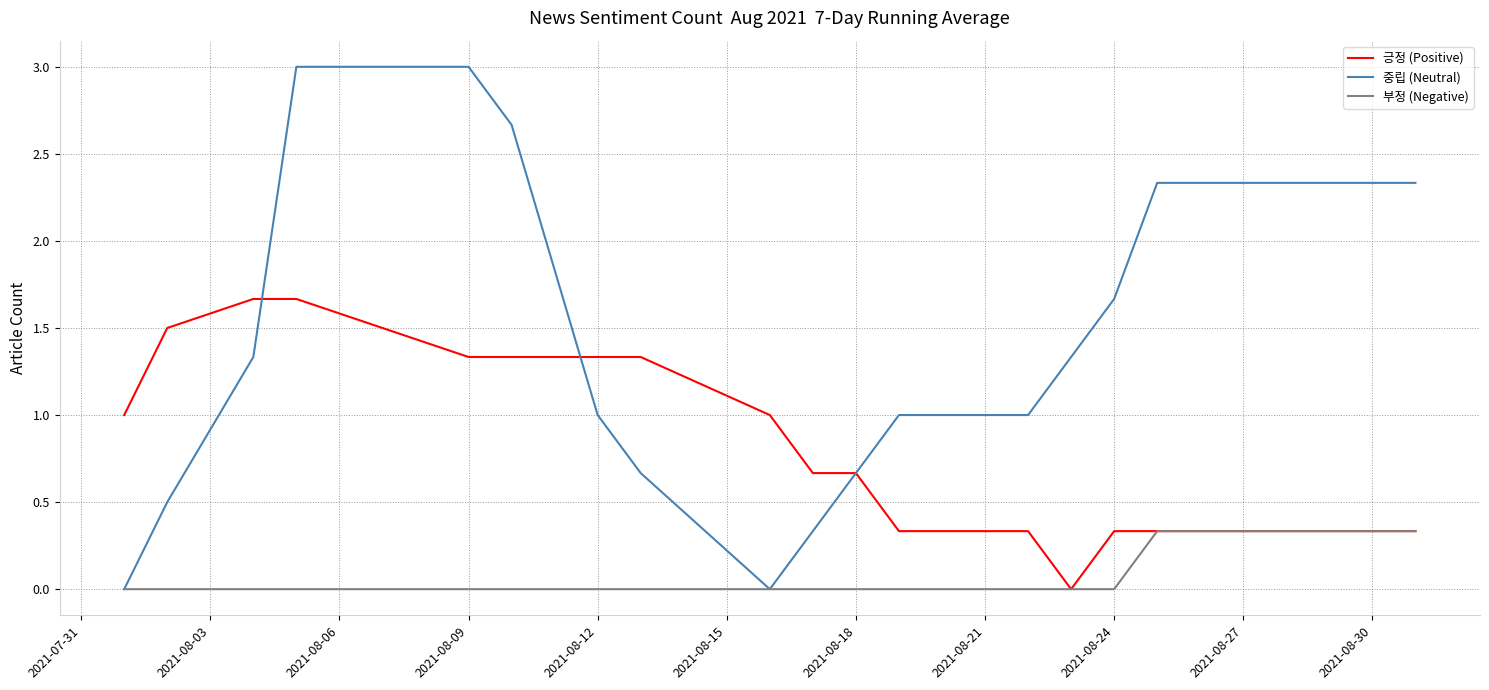

List the series in order of their overall mean, highest first.

중립 (Neutral), 긍정 (Positive), 부정 (Negative)